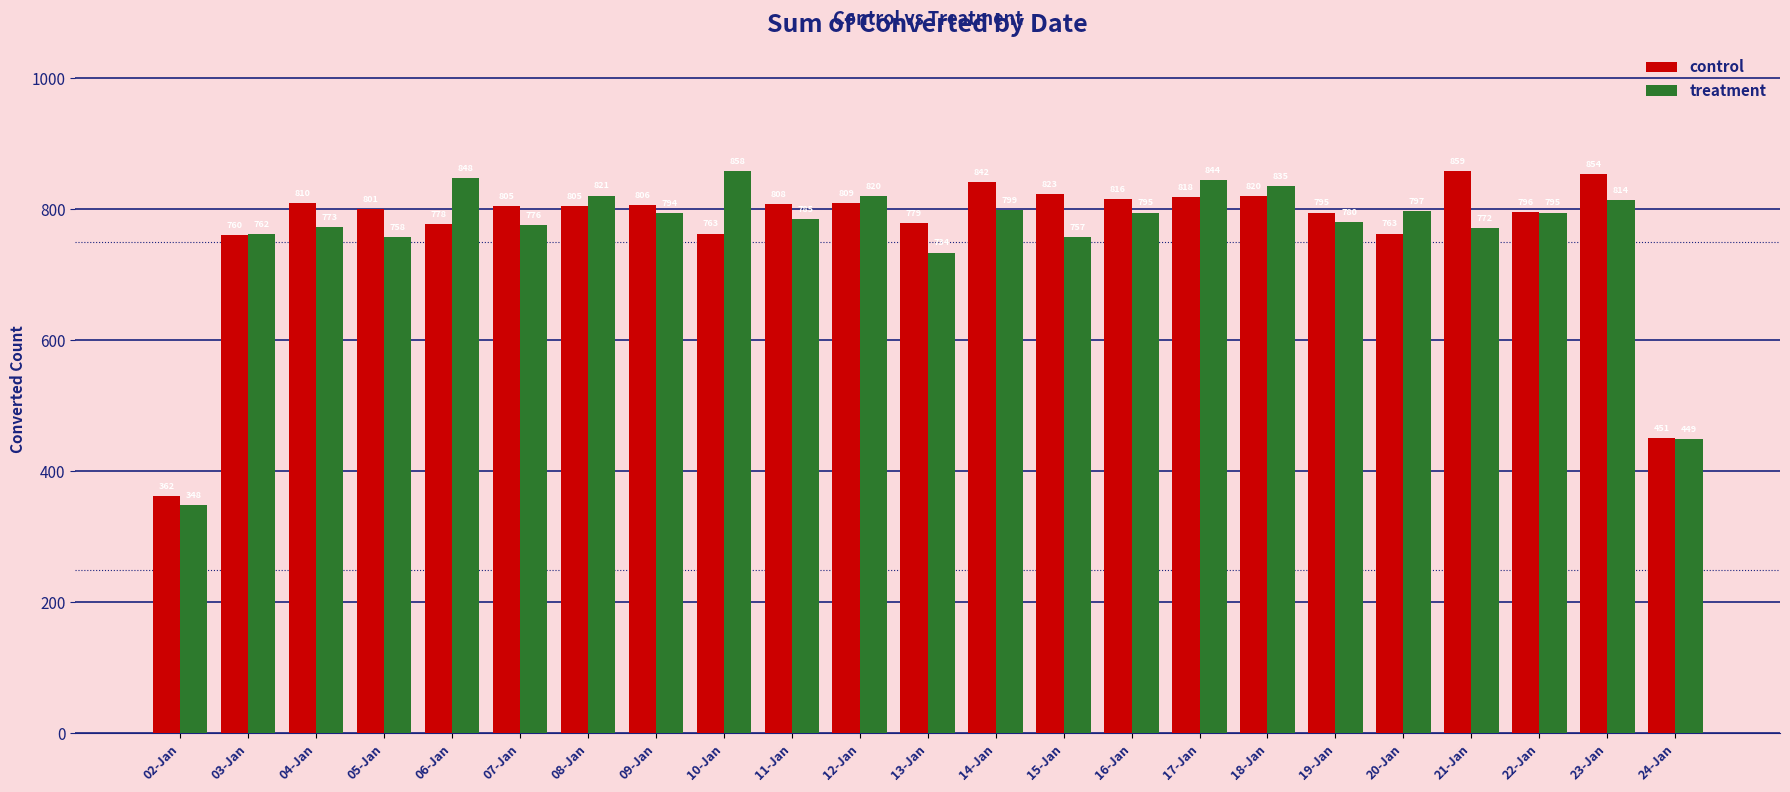

List the series in order of their overall mean, lowest first.

treatment, control